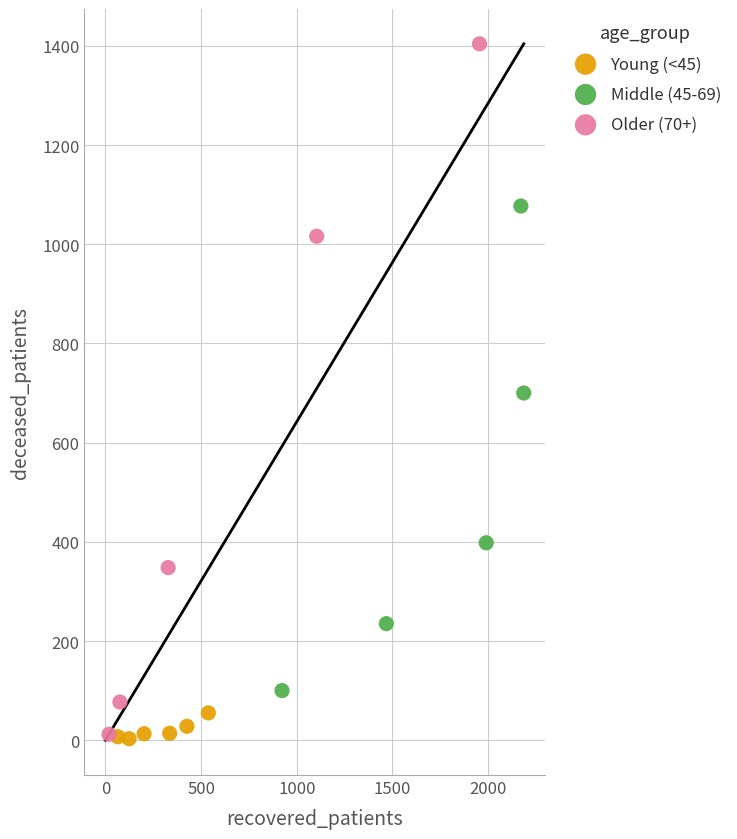

Which series contains the highest Y value?

Older (70+)